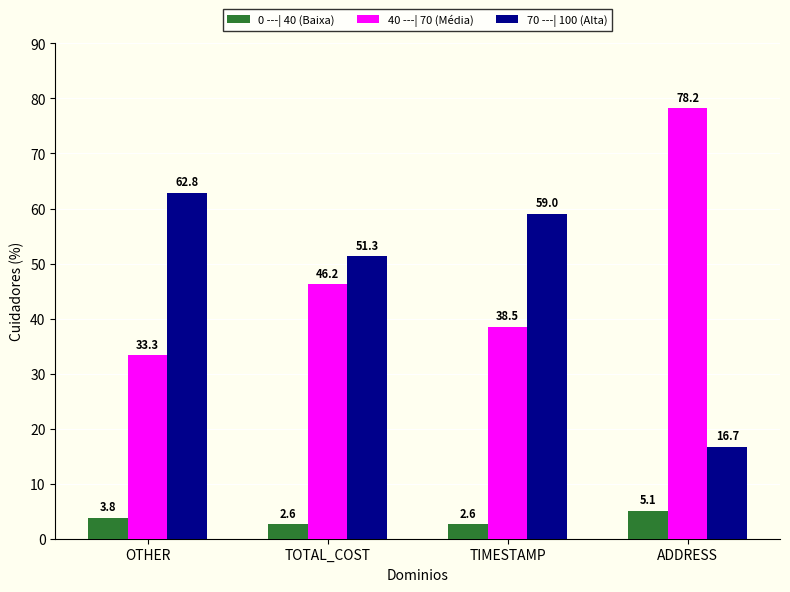

What is the difference between the maximum and minimum values in the 40 ---| 70 (Média) series?

44.9